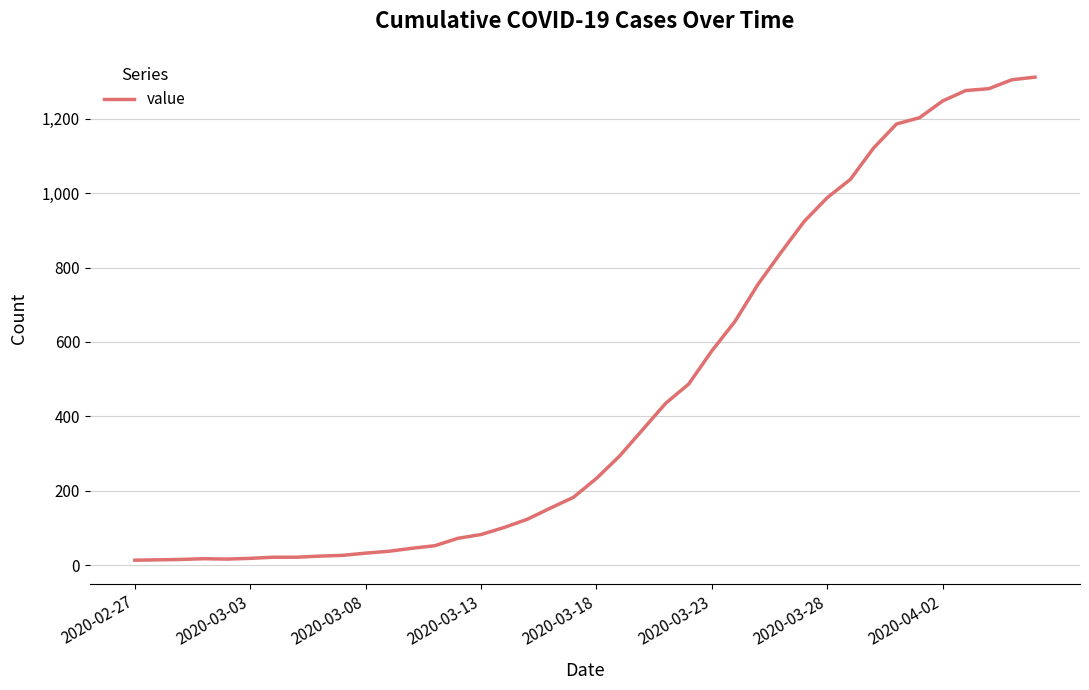

Is this an area chart (filled region under the line)?

No